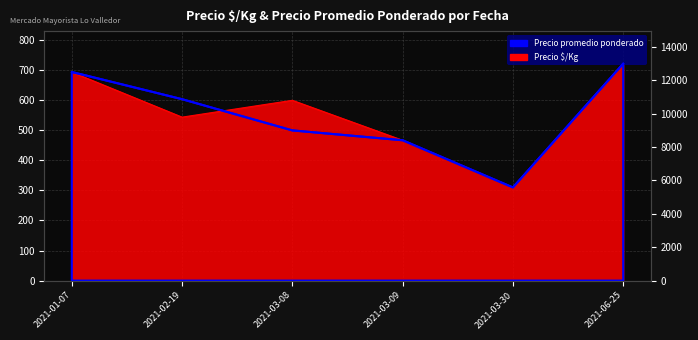

True or false: Precio promedio ponderado and Precio $/Kg cross at least once.

False